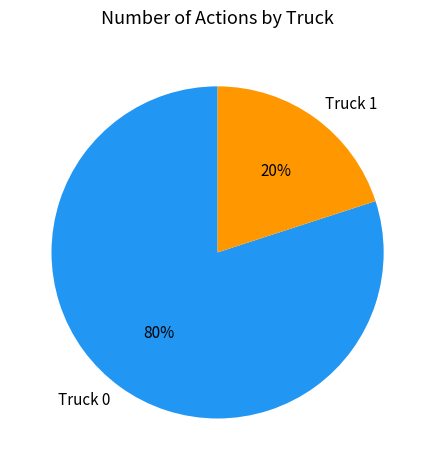

To the nearest percent, what is the difference between the Truck 1 and Truck 0 slice percentages?

60%